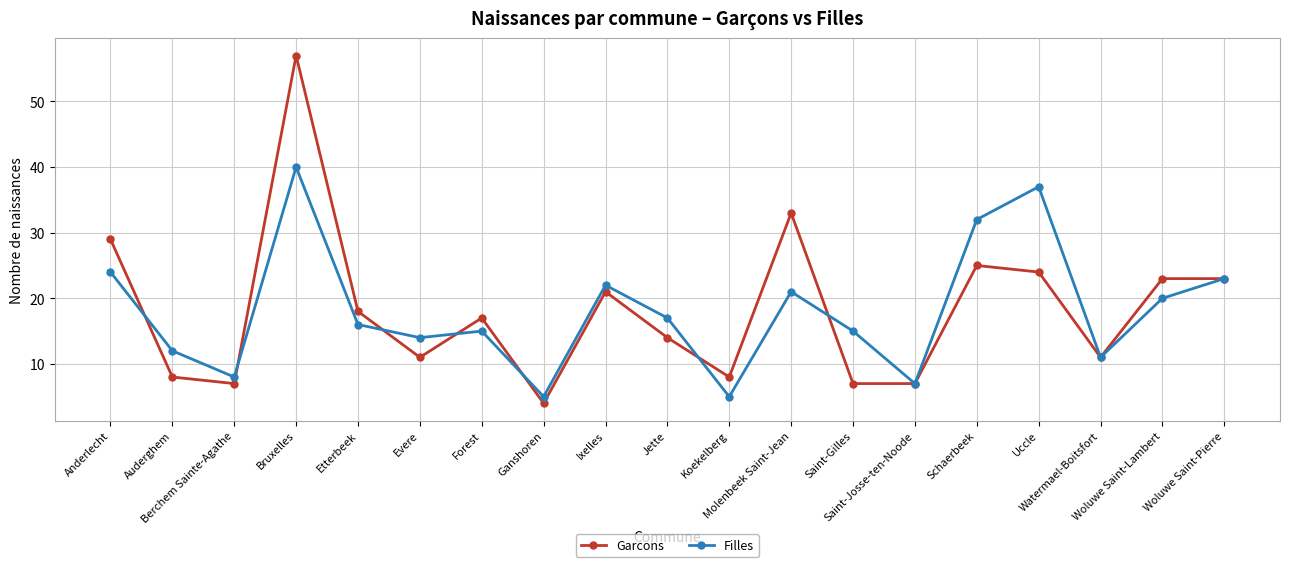

What is the average value of the Garcons series?

18